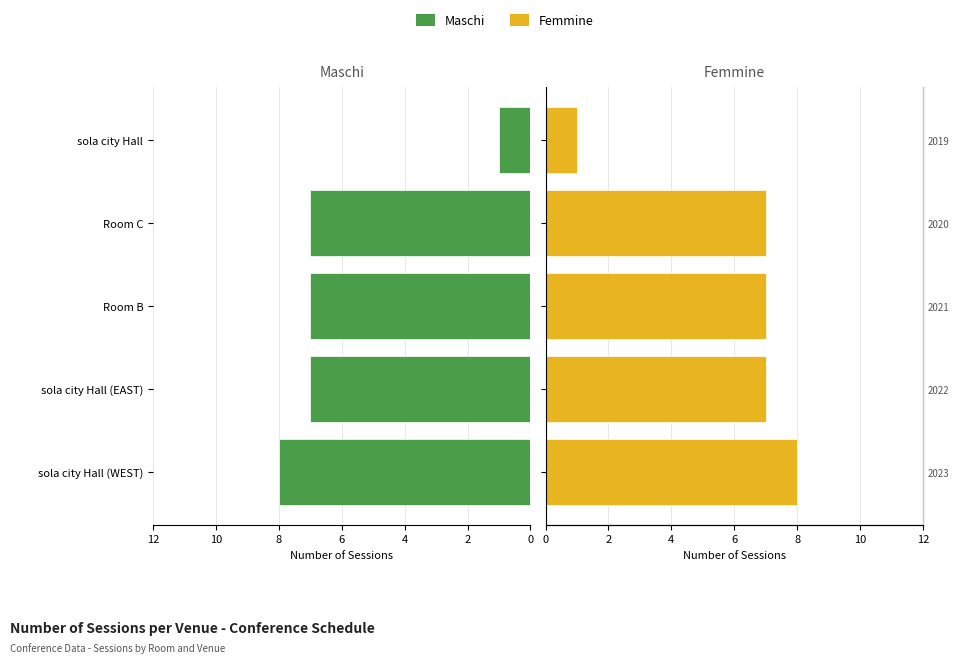

What is the value of the Femmine bar at the 2nd from the left?

7